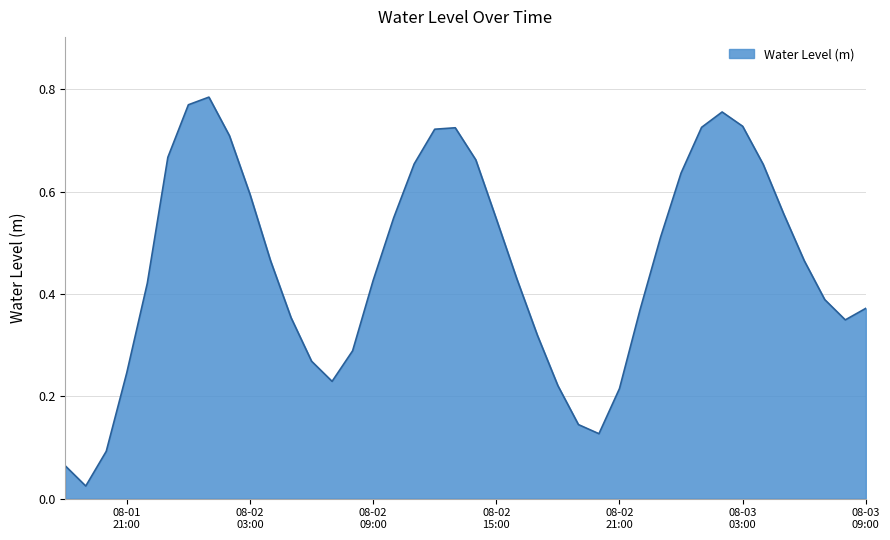

True or false: there are more than 1 points higher than both neighbors.

True